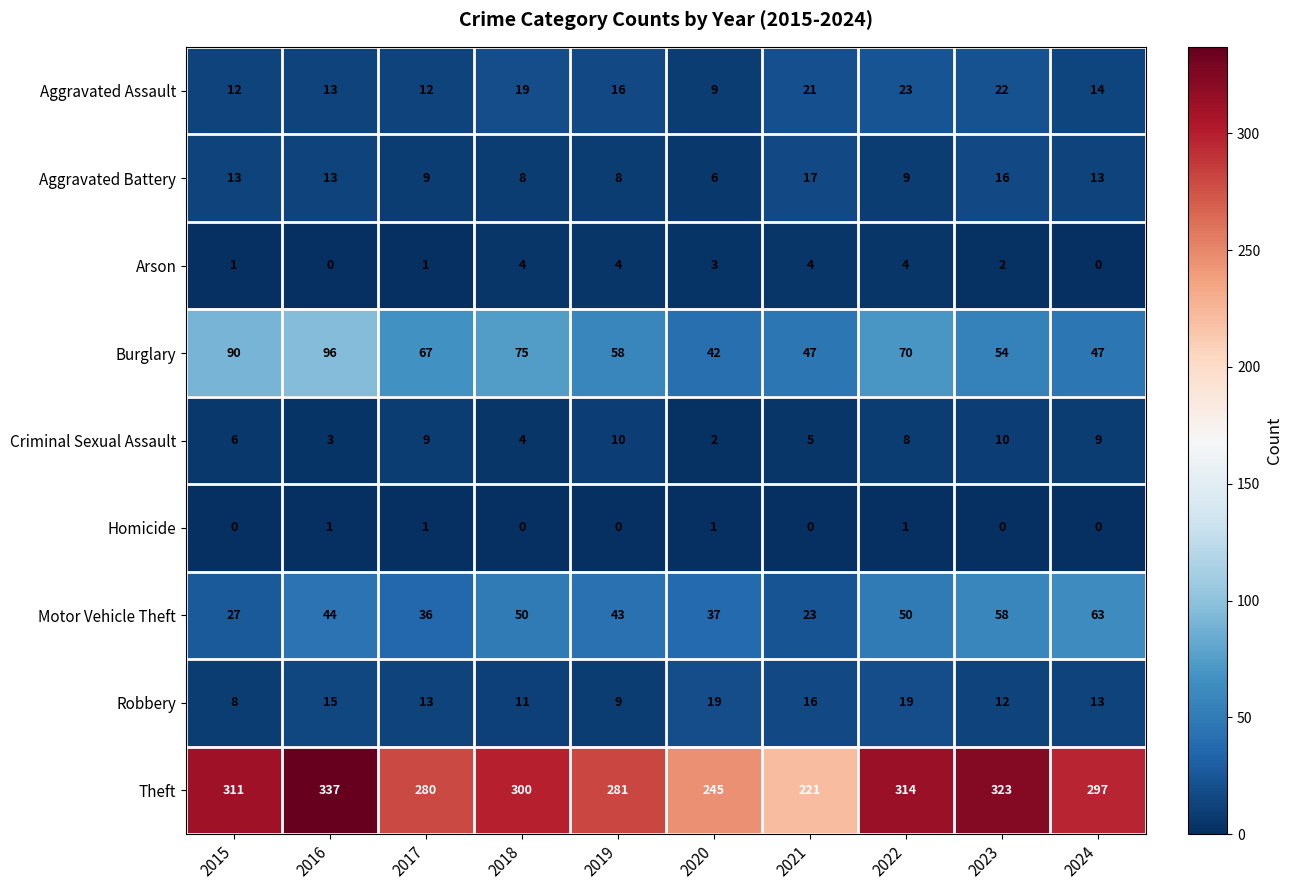

At which label is Aggravated Assault closest to 16?

2019